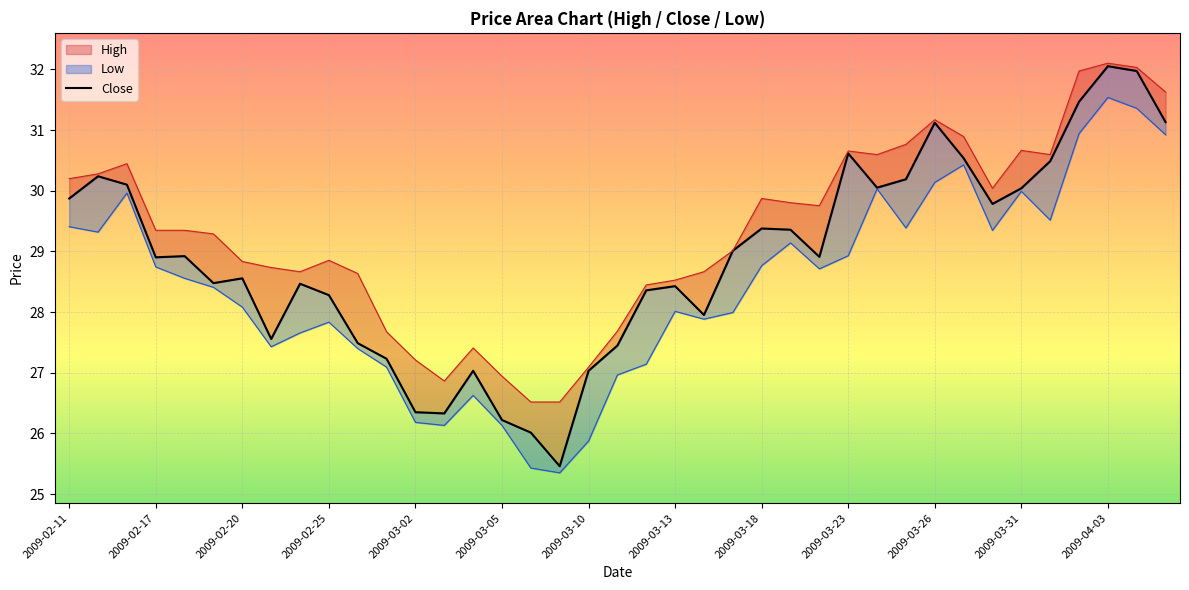

What is the greatest value displayed?

32.1